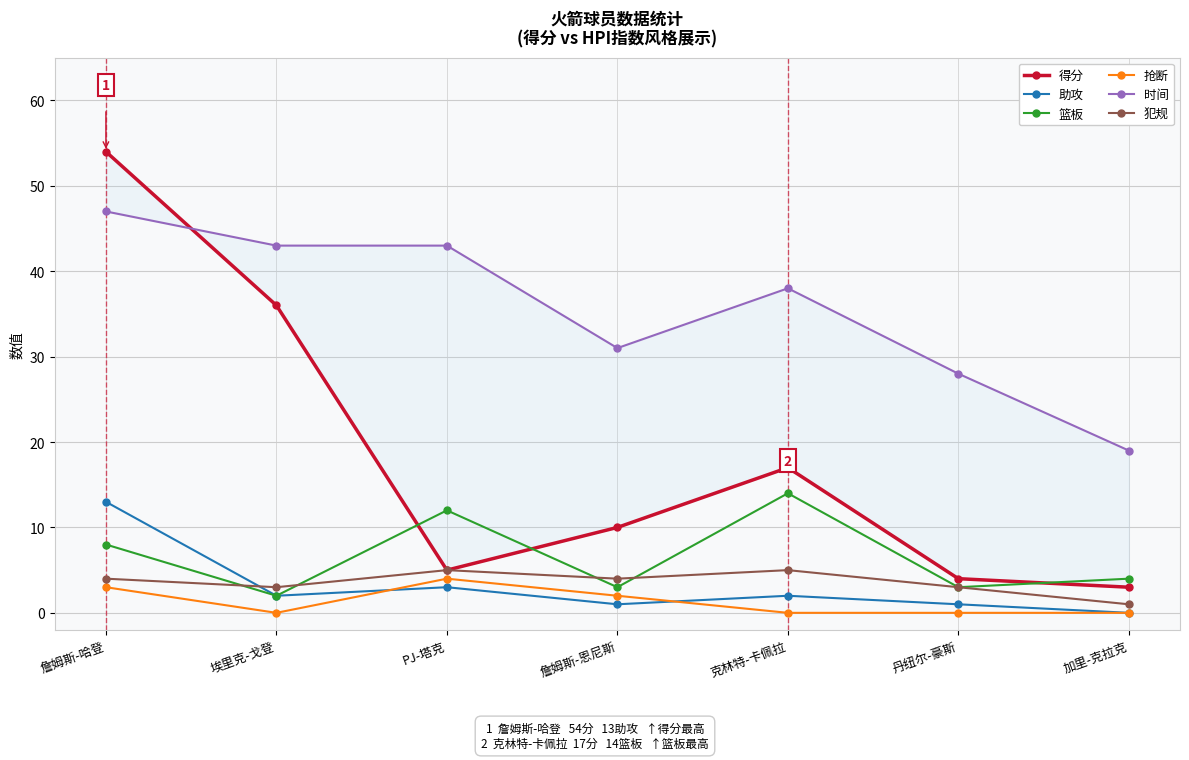

What is the sum of all 助攻 values?

22